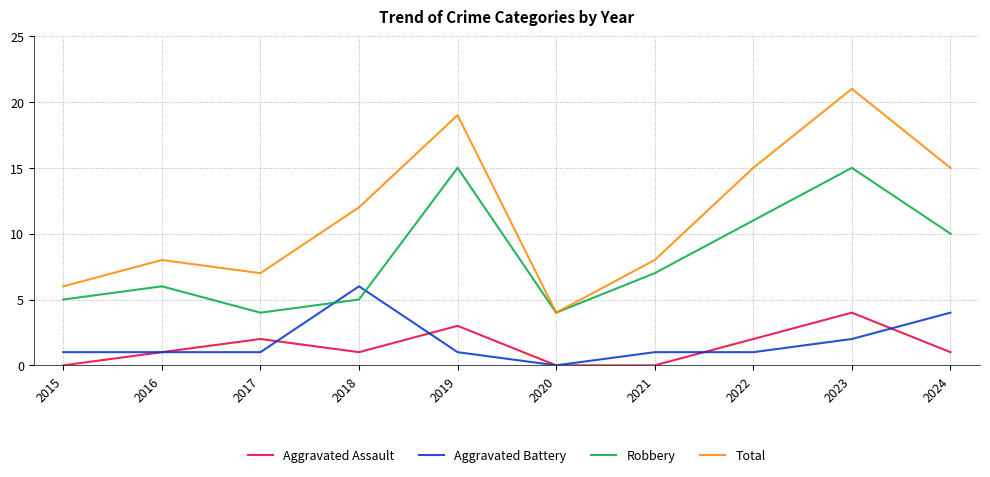

The value of Aggravated Assault at 2017 is 2. True or false?

True